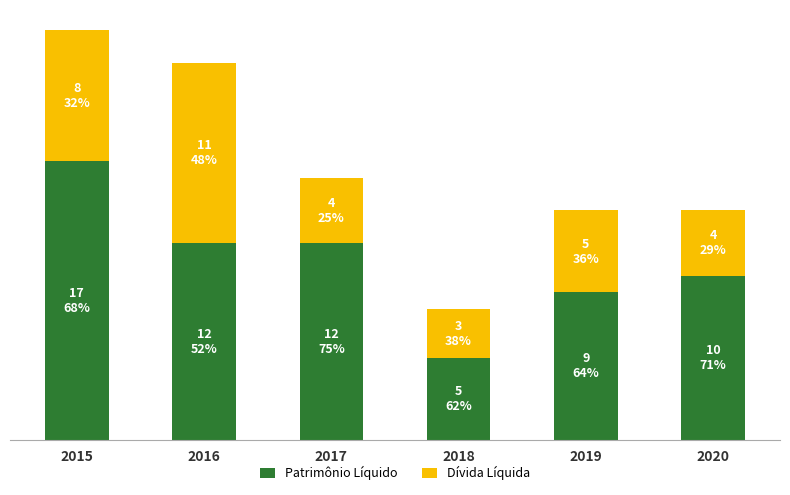

What is the sum of the Patrimônio Líquido values at 2016 and 2017?

24